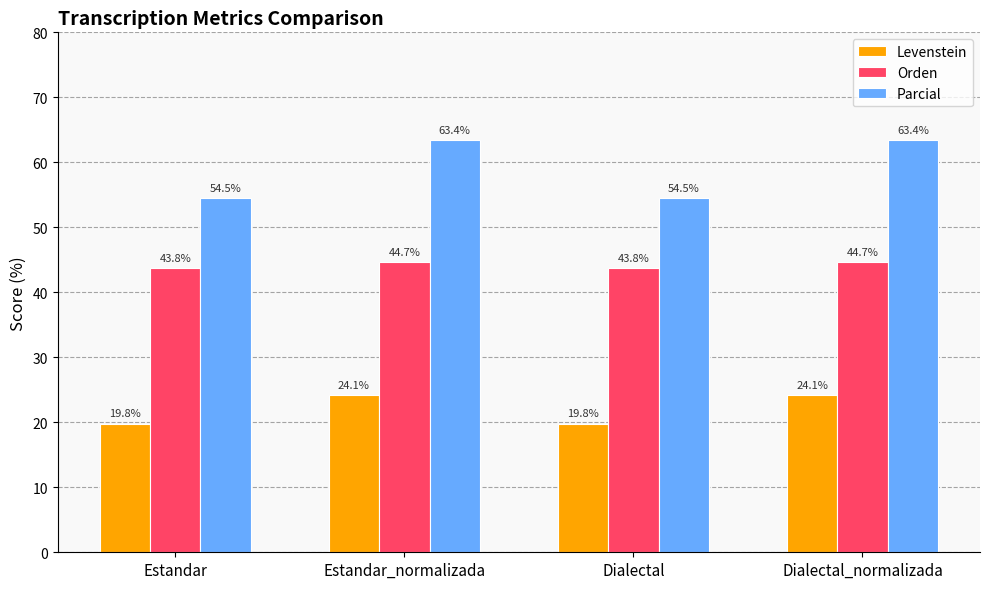

Rank the series by their average value, from lowest to highest.

Levenstein, Orden, Parcial